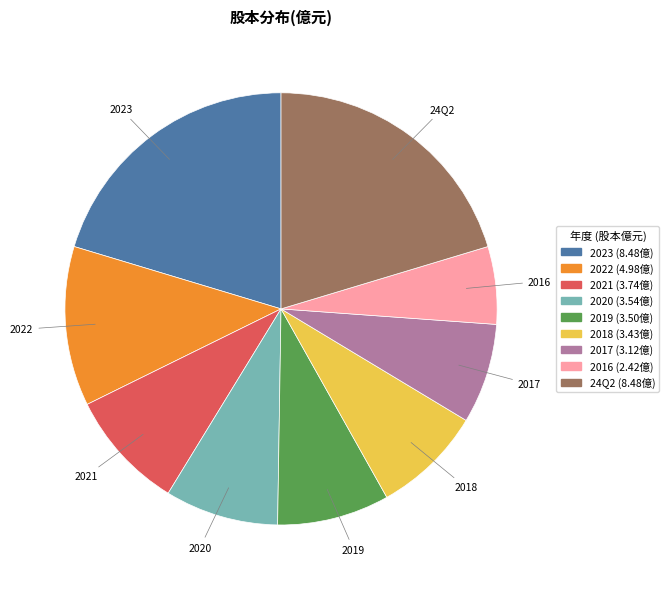

Is the sum of 2018 and 2020 greater than half?

No